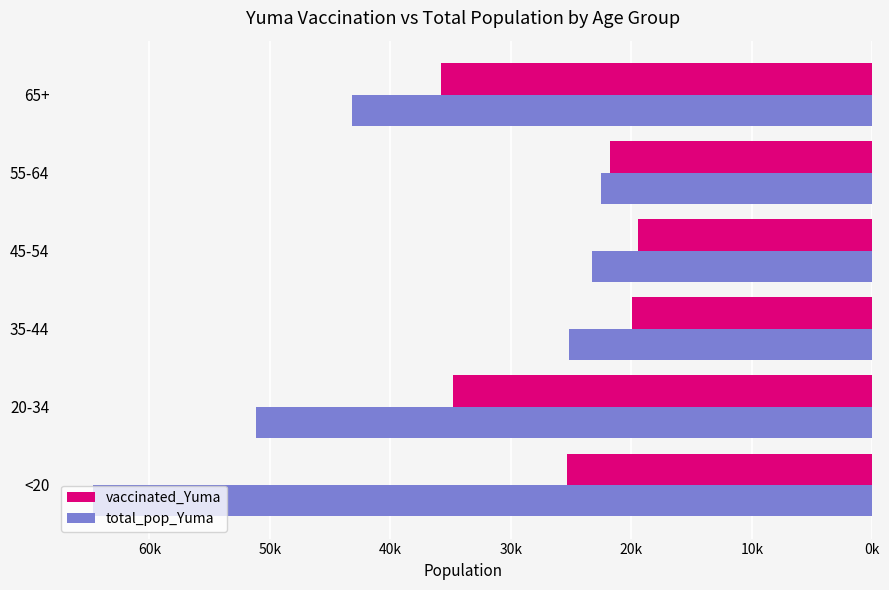

What is the sum of all vaccinated_Yuma values?

157126